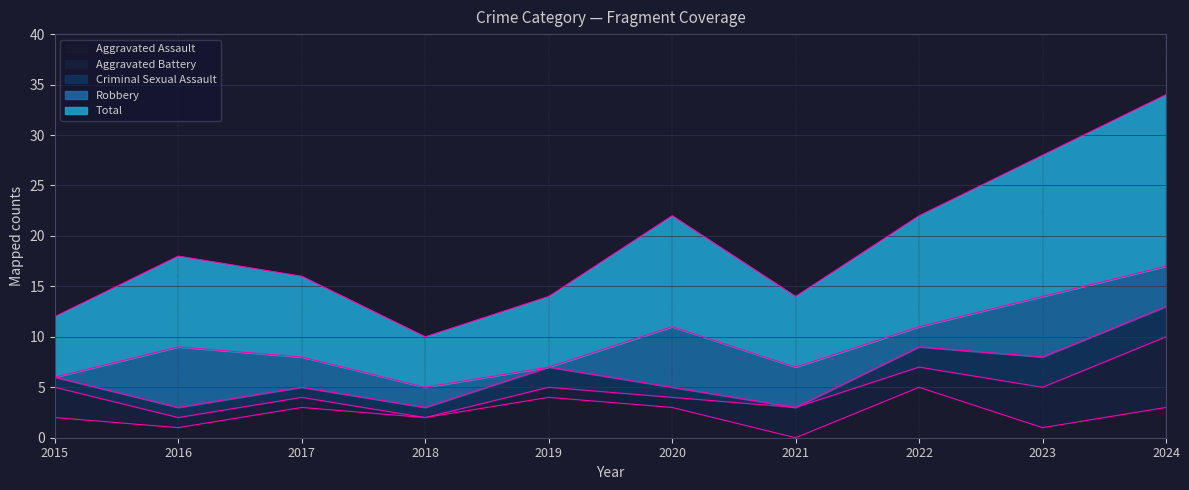

How many lines are shown in the chart?

5